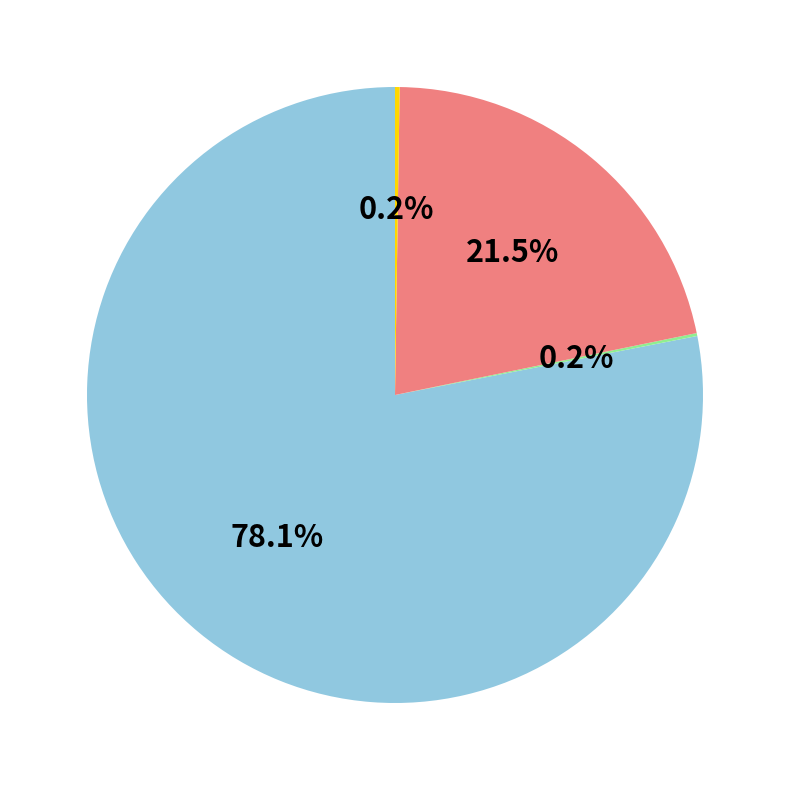

Is there any slice that represents more than half of the pie?

Yes